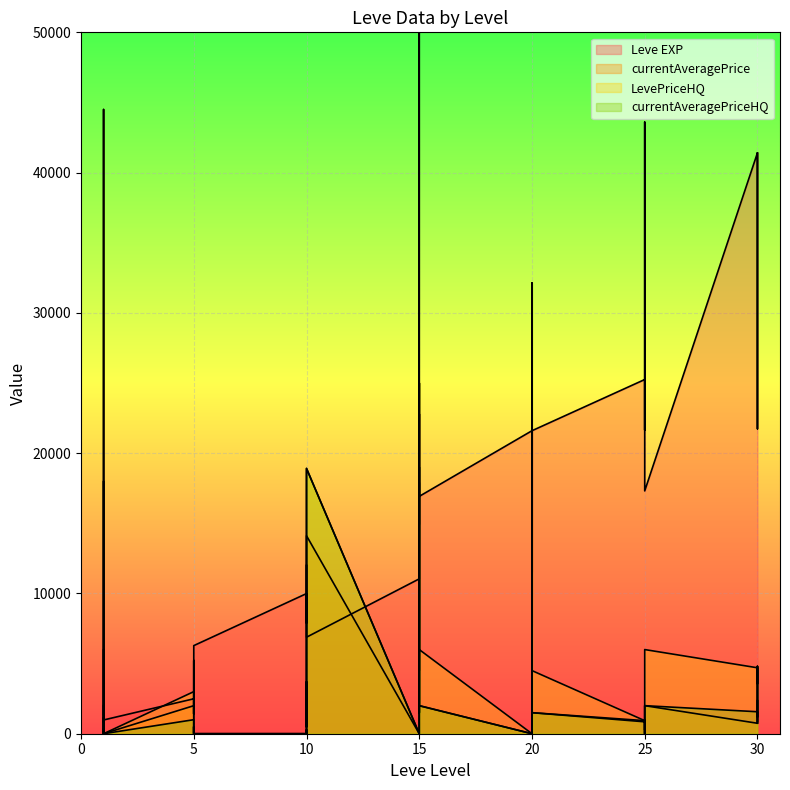

What is the difference between the maximum and second lowest values in the Leve EXP series?

42800.0